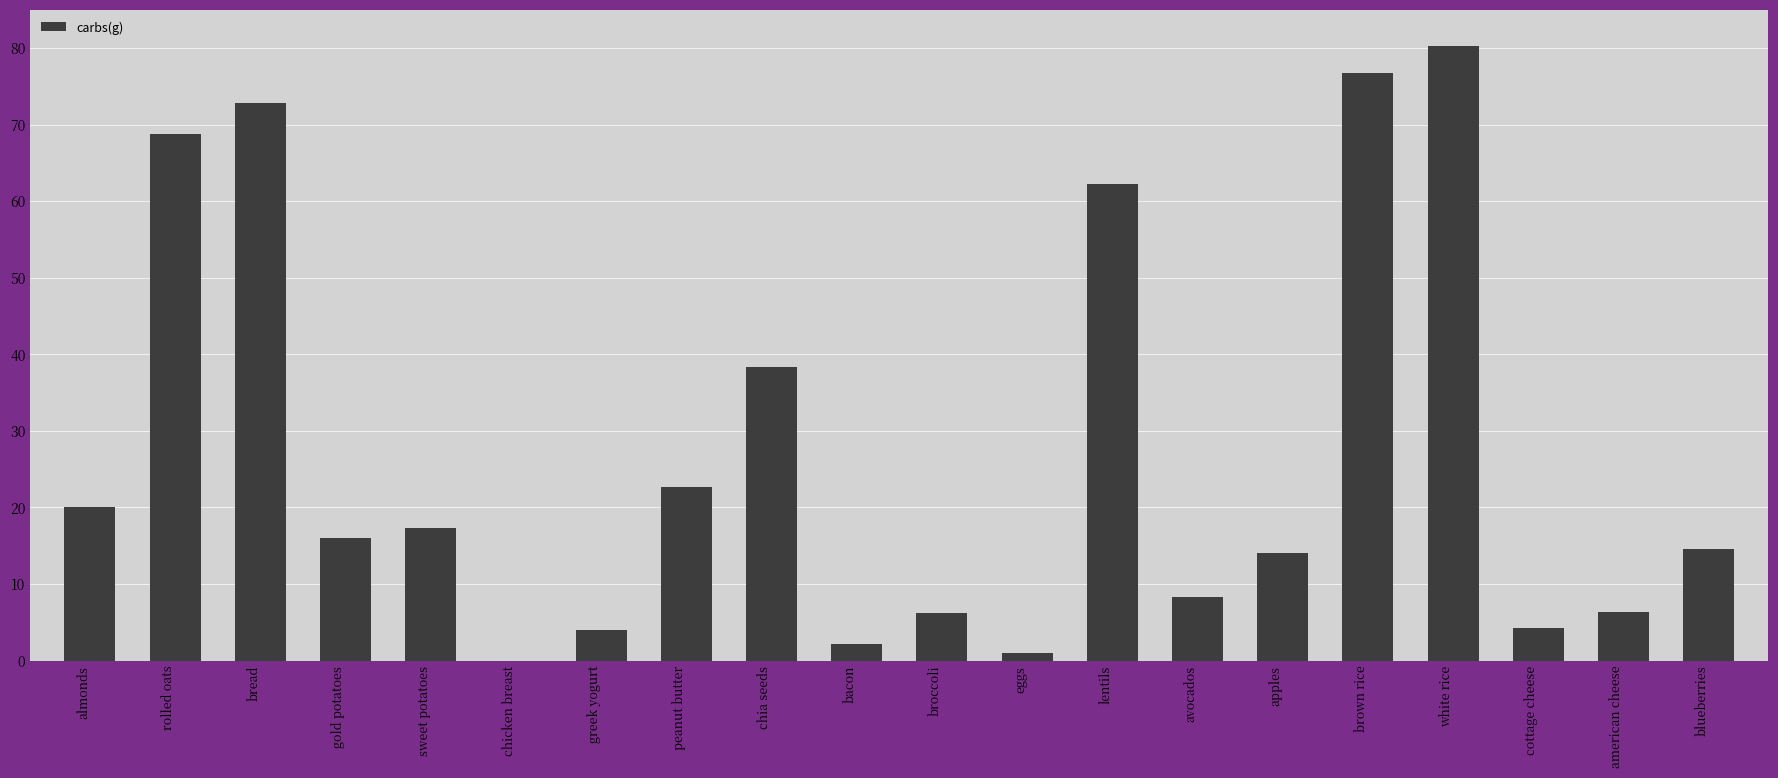

At which label is the value closest to 40?

chia seeds